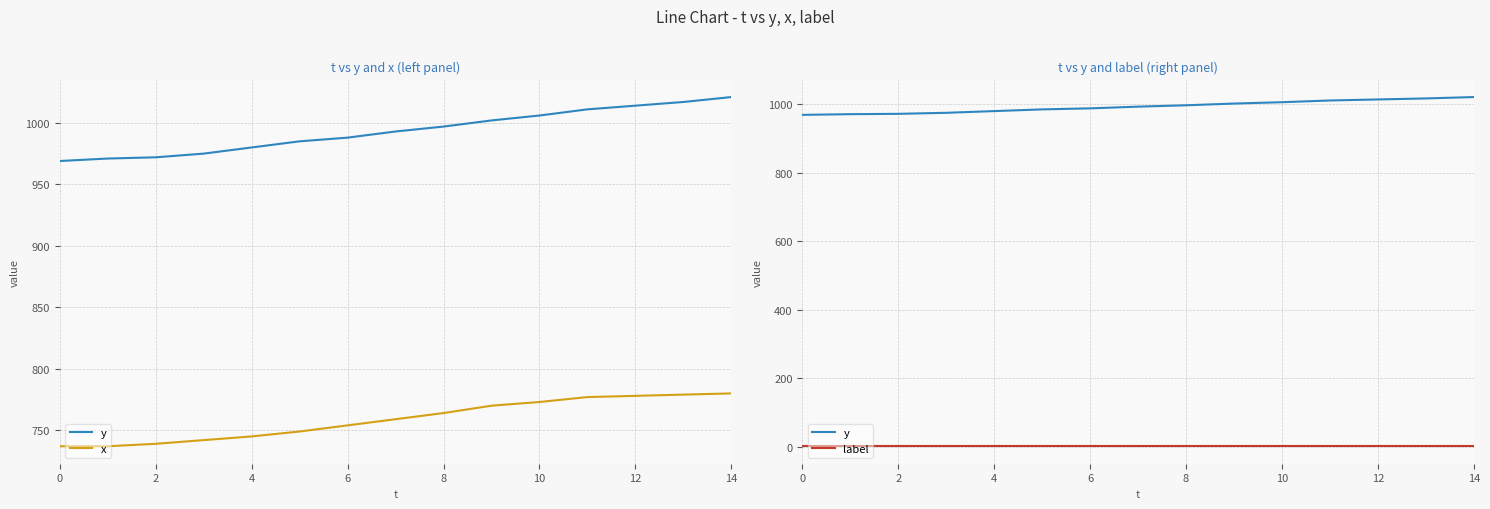

Where does the y series first go above 993?

8